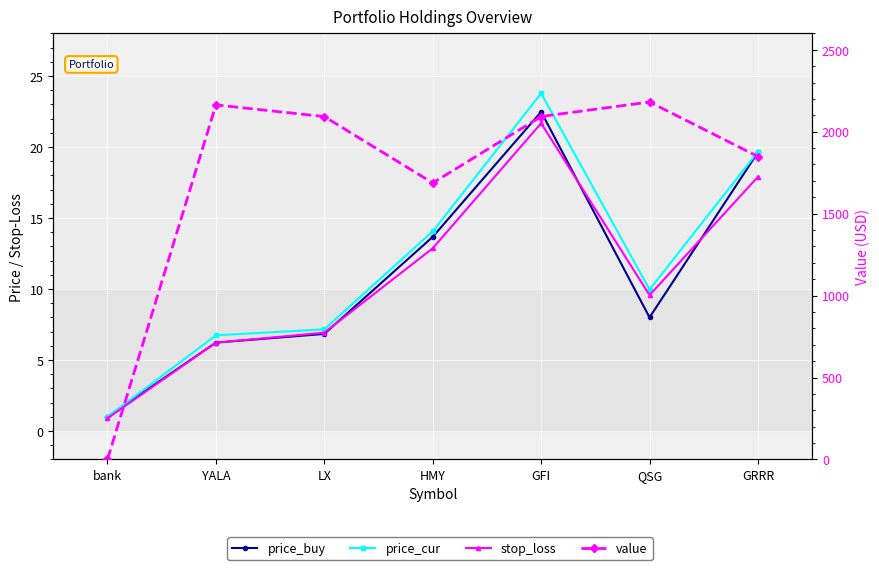

At which label does price_cur first exceed 9?

HMY